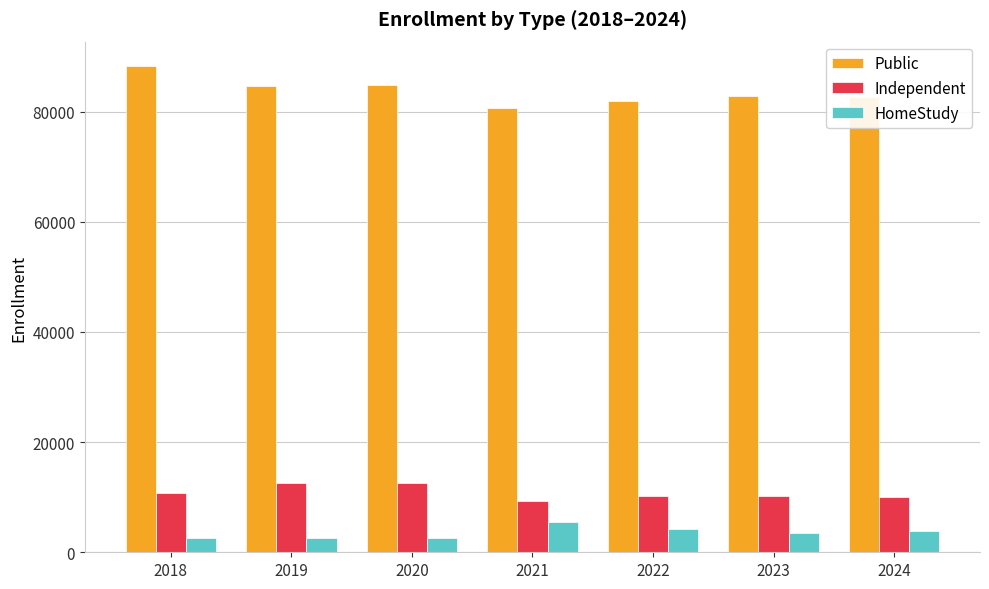

Read the HomeStudy value at 2023, to the nearest 100.

3500